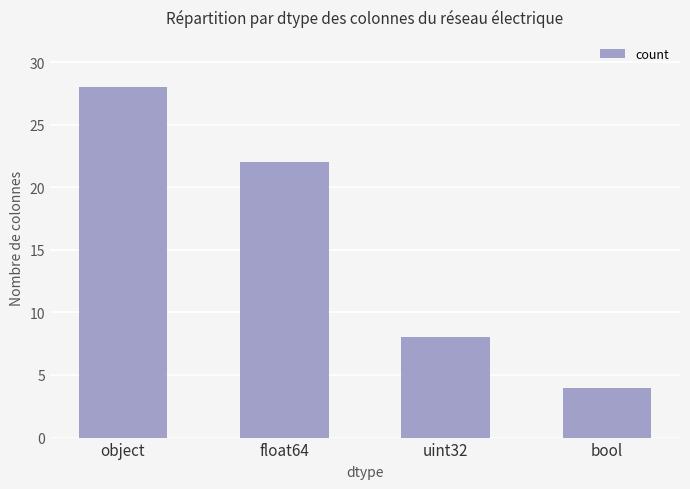

True or false: the data shows 22 at float64.

True